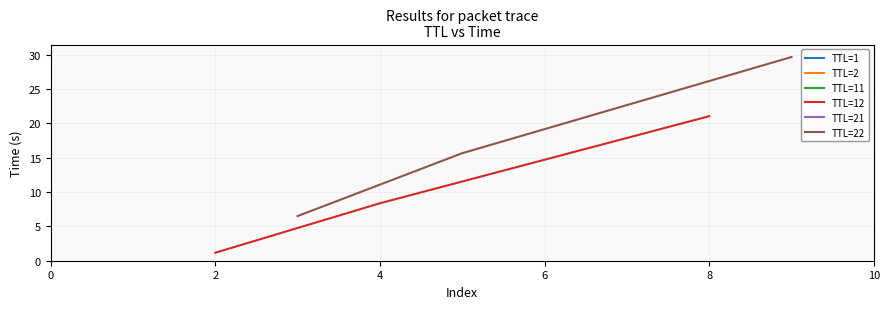

What is the value of the TTL=22 point at the 2nd from the left?

15.7